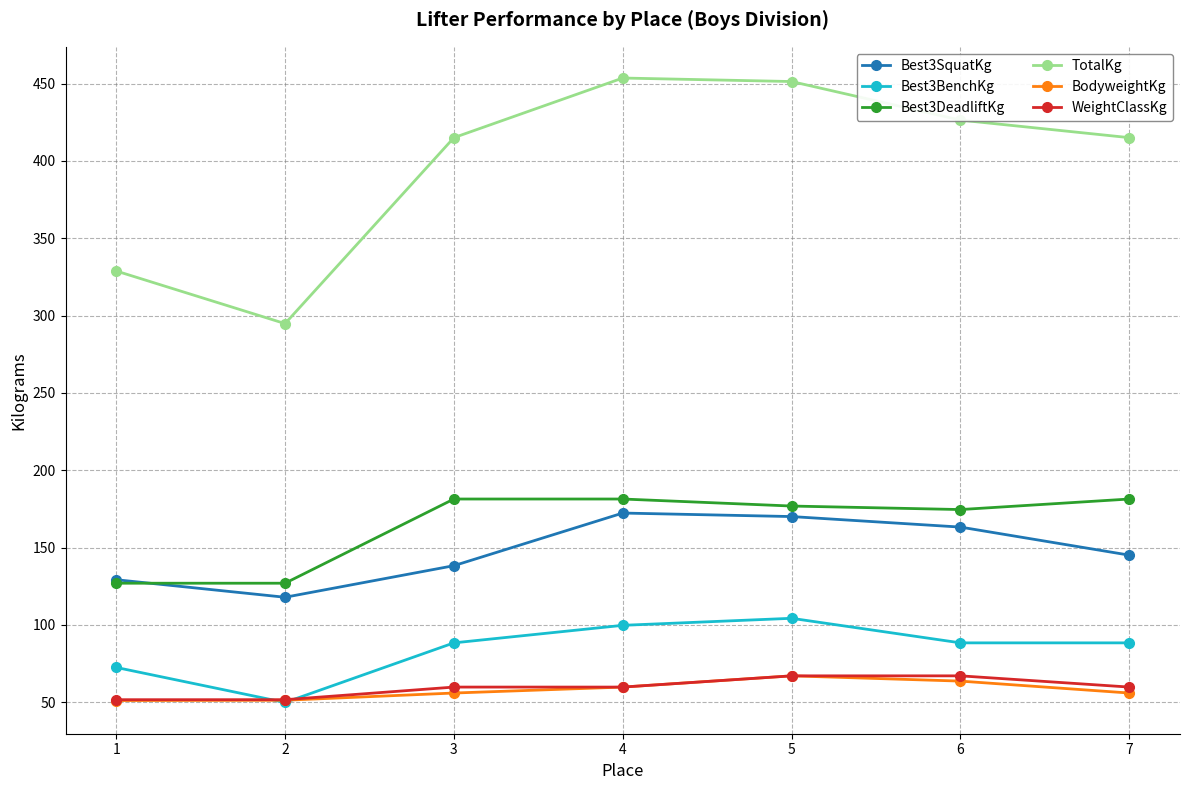

True or false: Best3BenchKg and Best3SquatKg cross at least once.

False